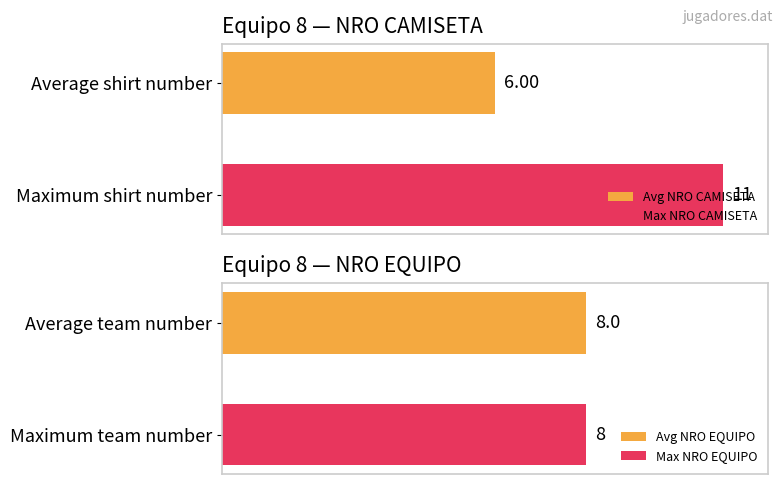

At Bouzat, list the series in order from smallest to largest.

NRO EQUIPO, NRO CAMISETA